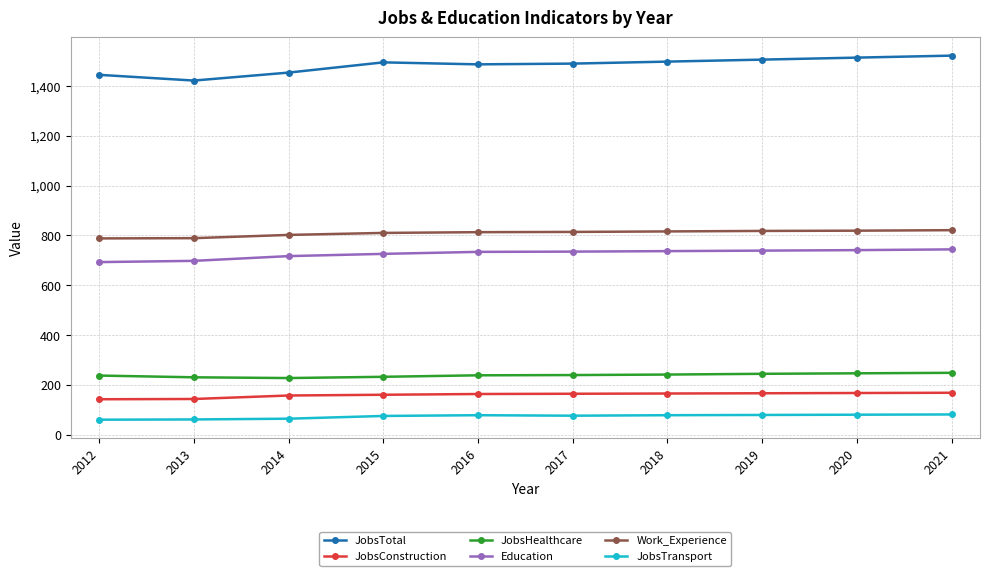

What is the greatest value displayed?

1521